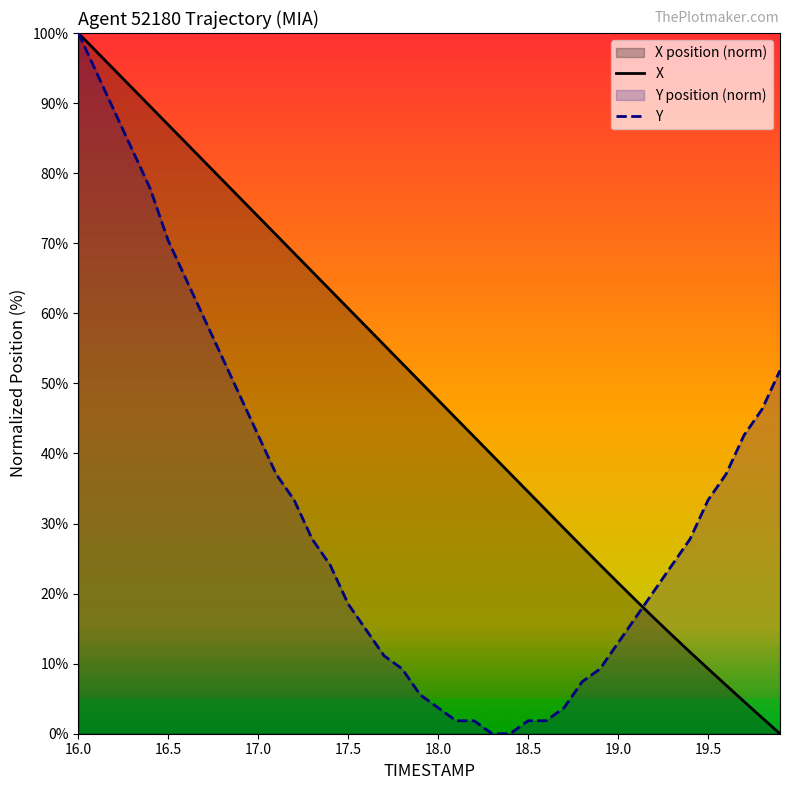

How many values in the Y series are below 27?

20